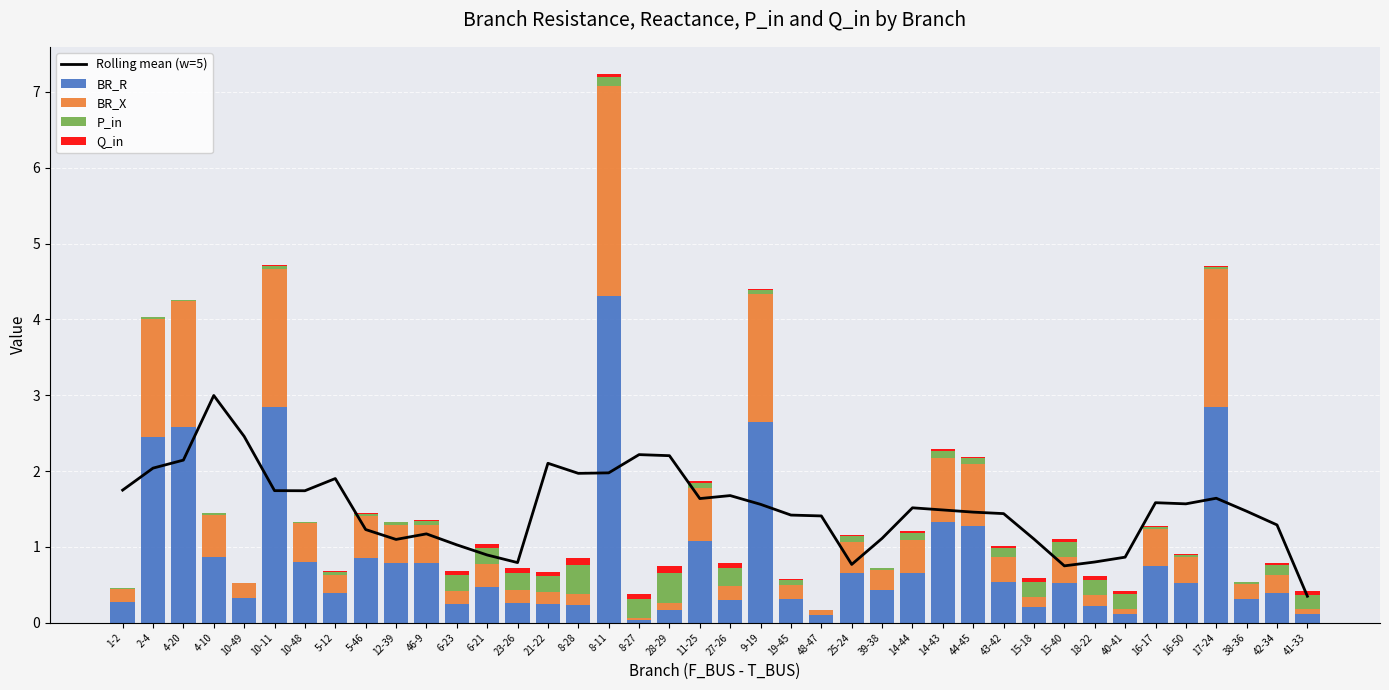

What is the difference between the maximum and second lowest values in the BR_X series?

2.7